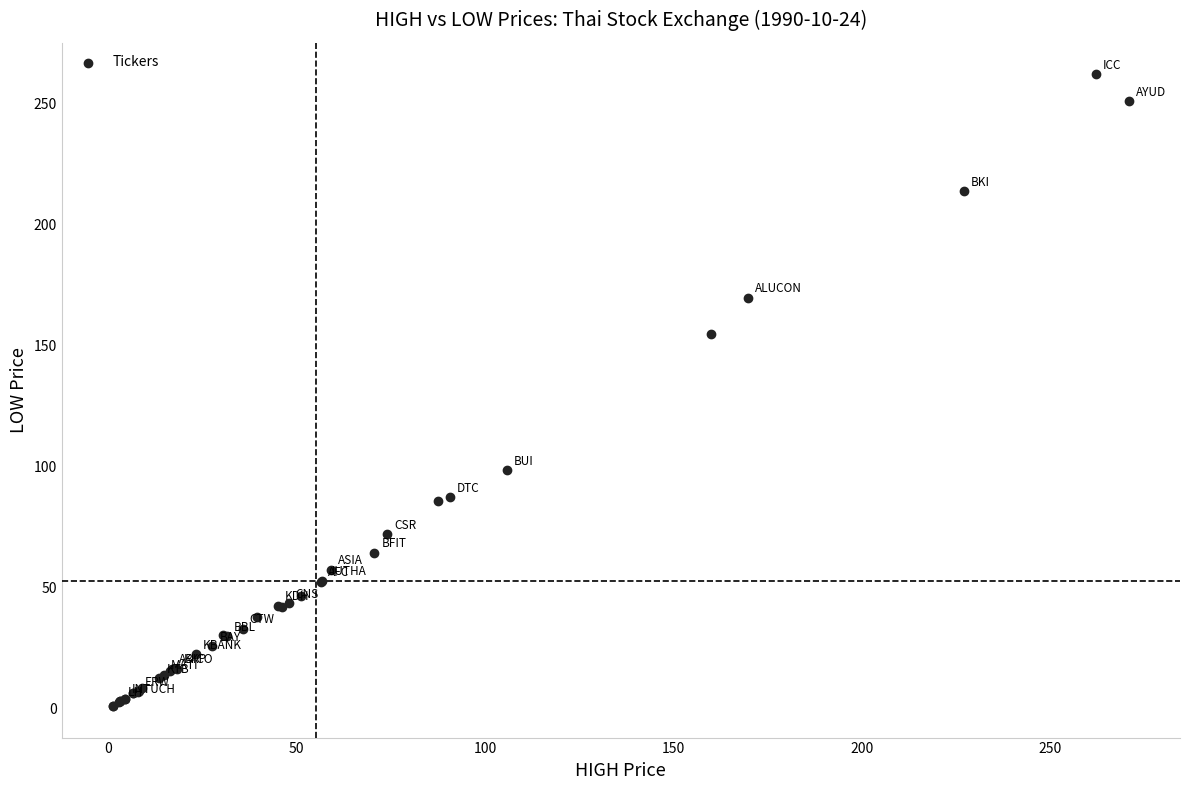

What Y value in the scatter plot is closest to 131?

155.0